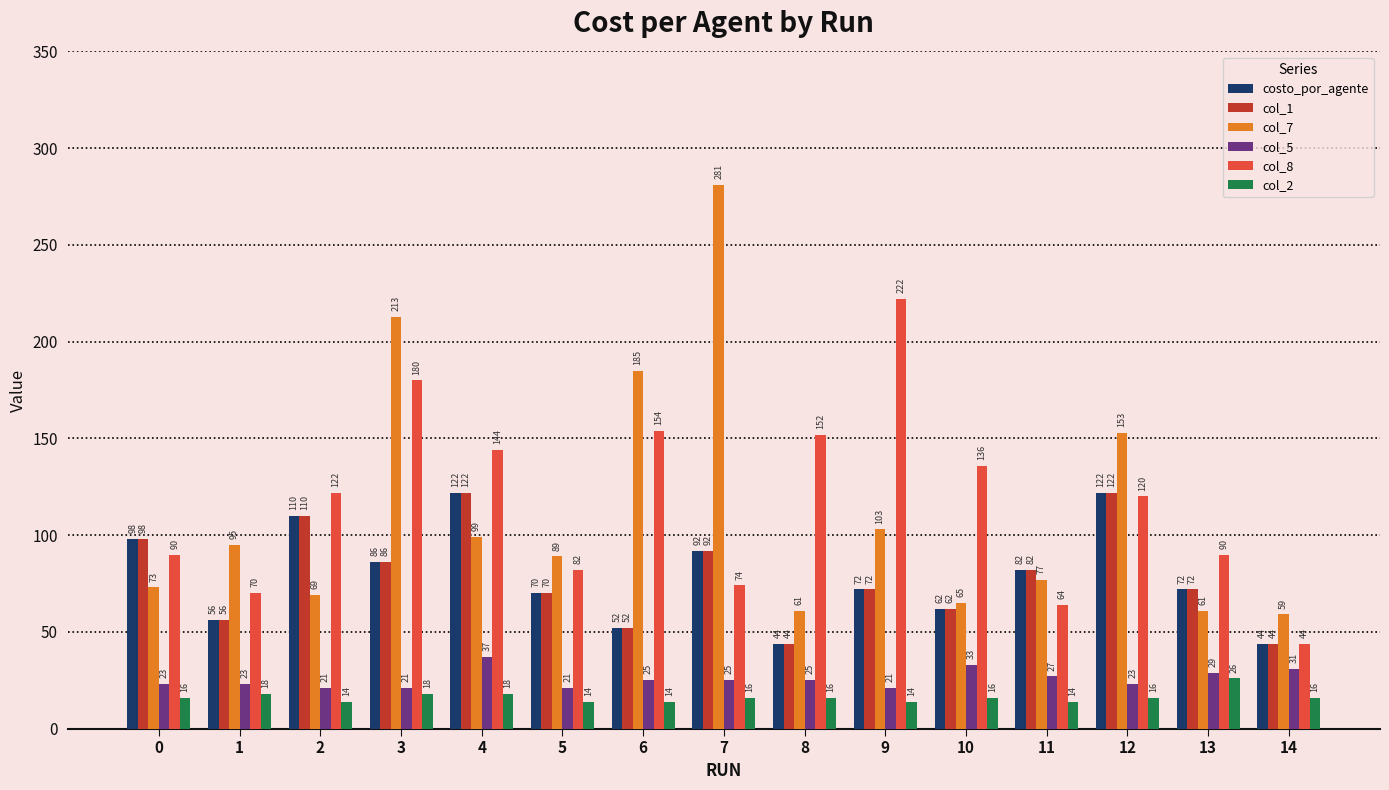

What is the total value across all series at 4?

542